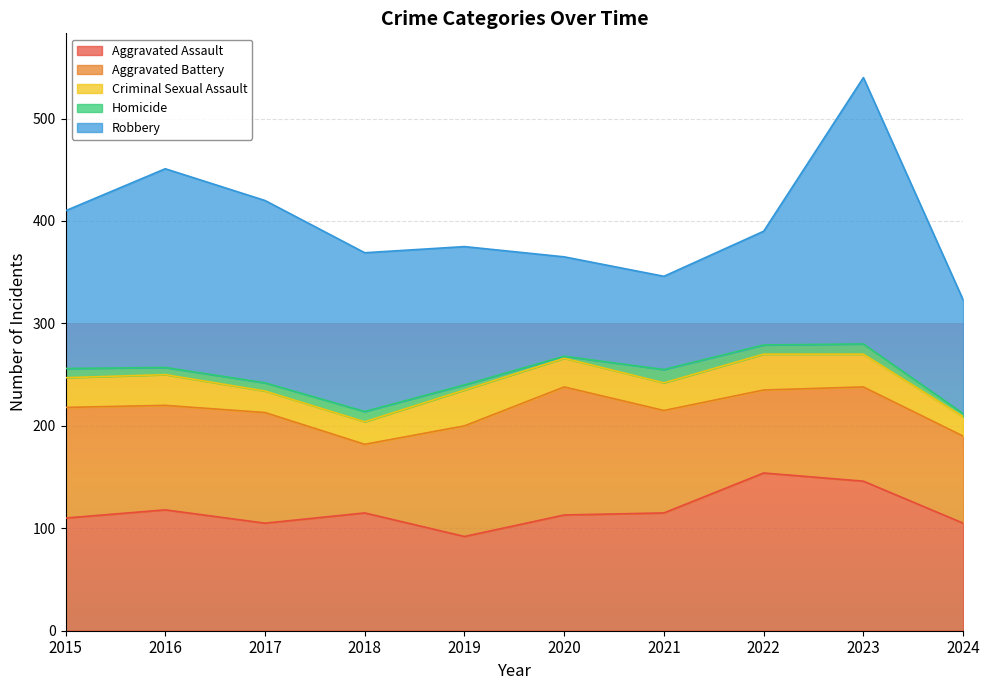

Between 2023 and 2020, which is larger?

2023